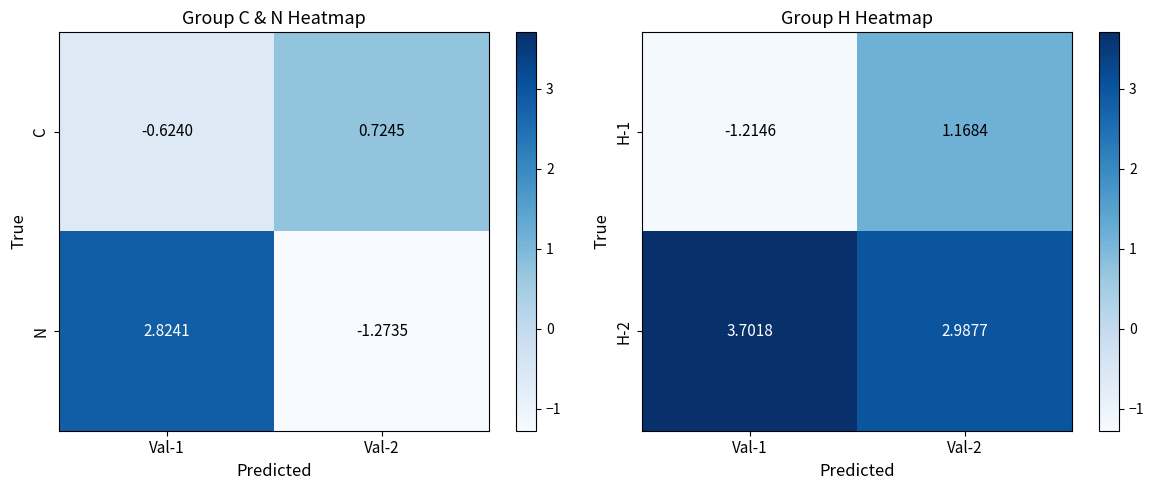

How many data points in H-2 are less than 3?

1